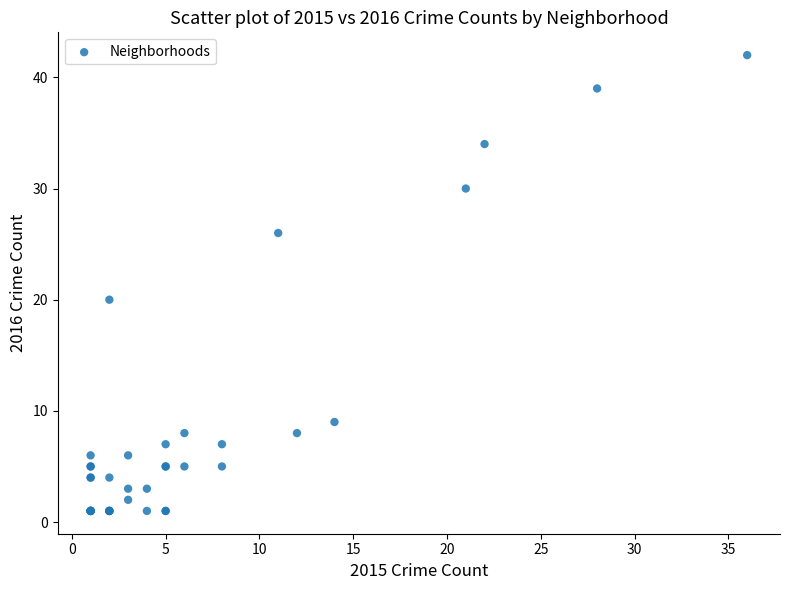

What Y value in the scatter plot is closest to 21?

20